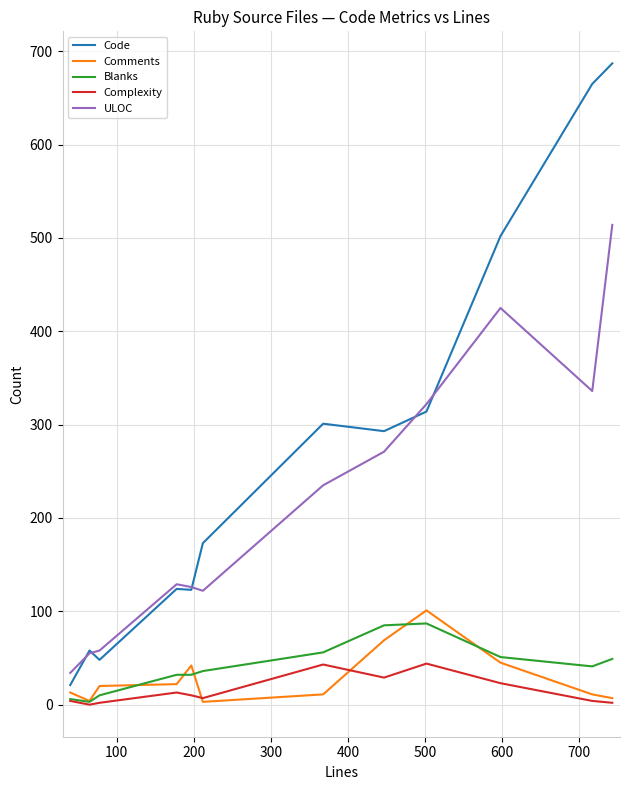

Which series has the widest spread of values?

Code